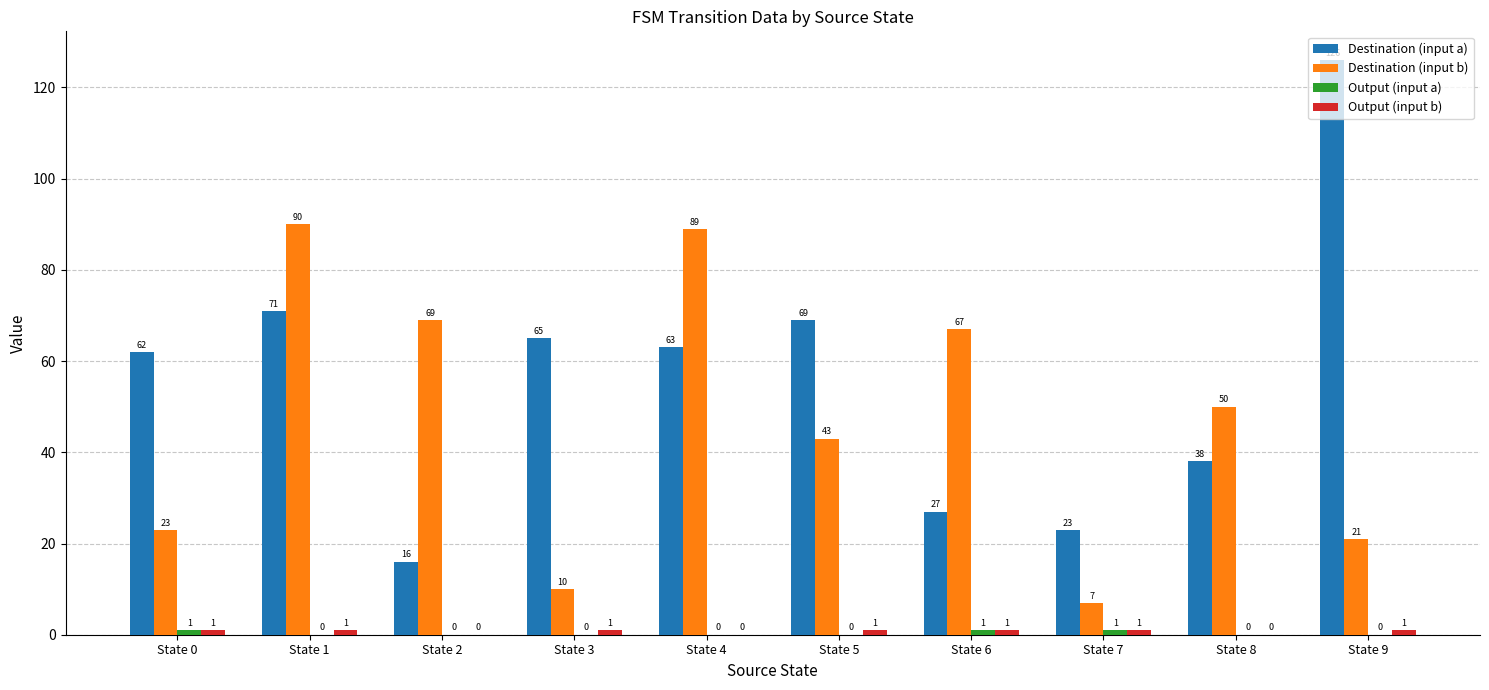

Count the number of categories in the chart.

10